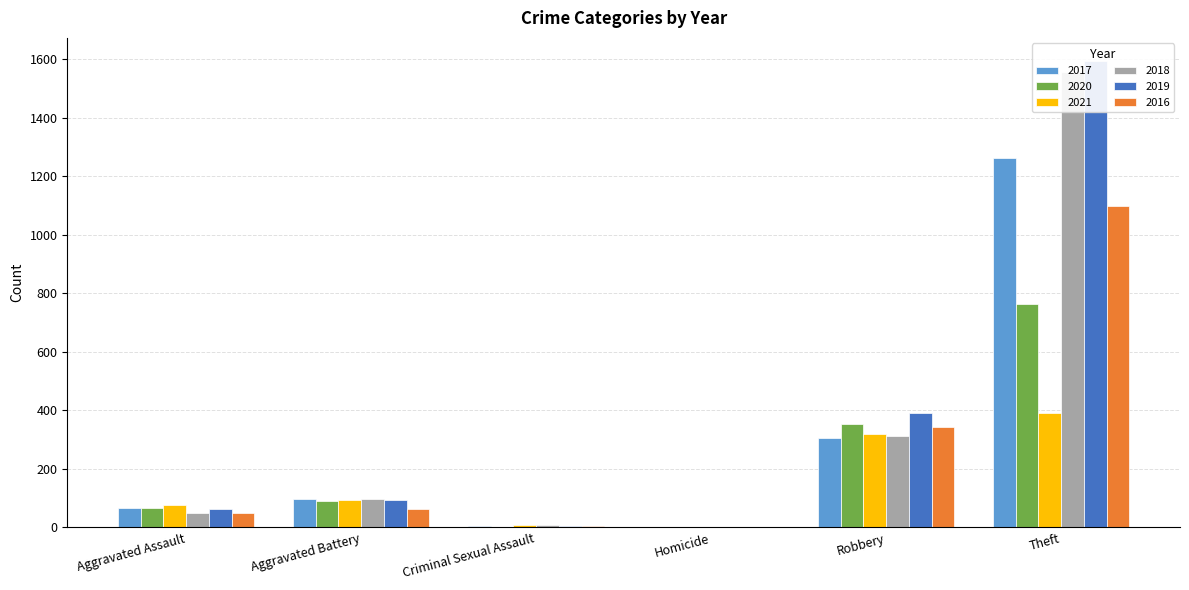

How many data points in 2018 are less than 99?

3